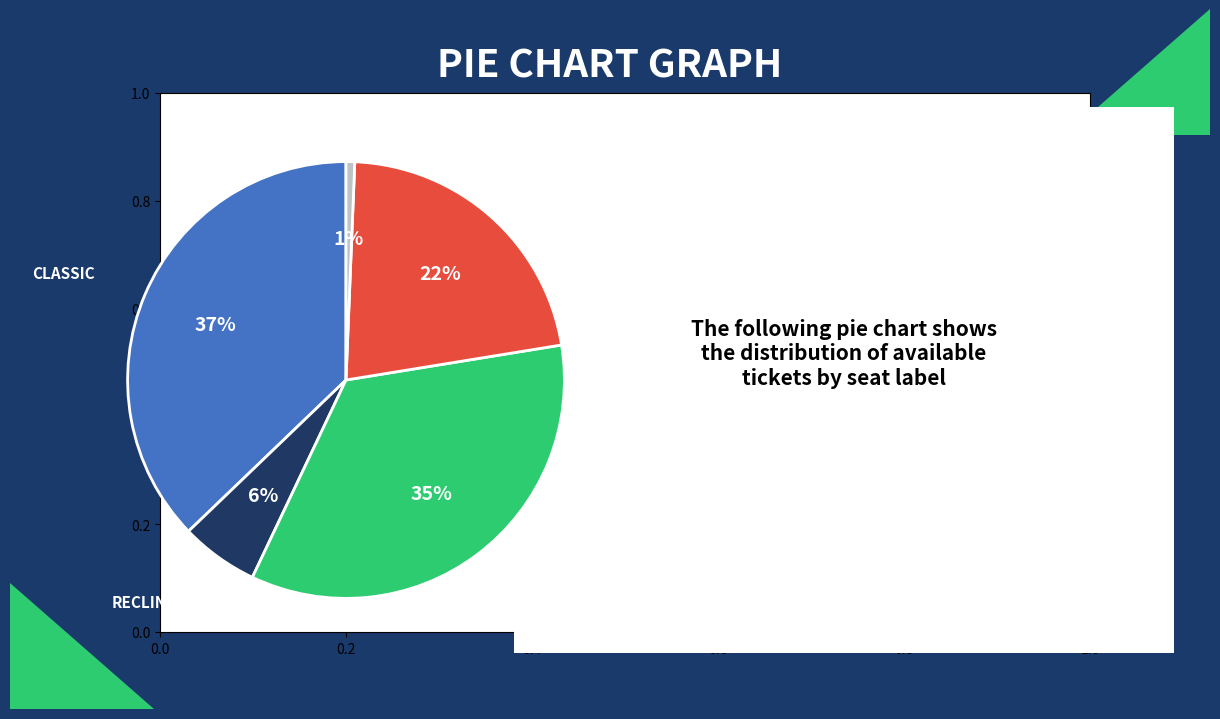

Is there a majority slice in this chart?

No